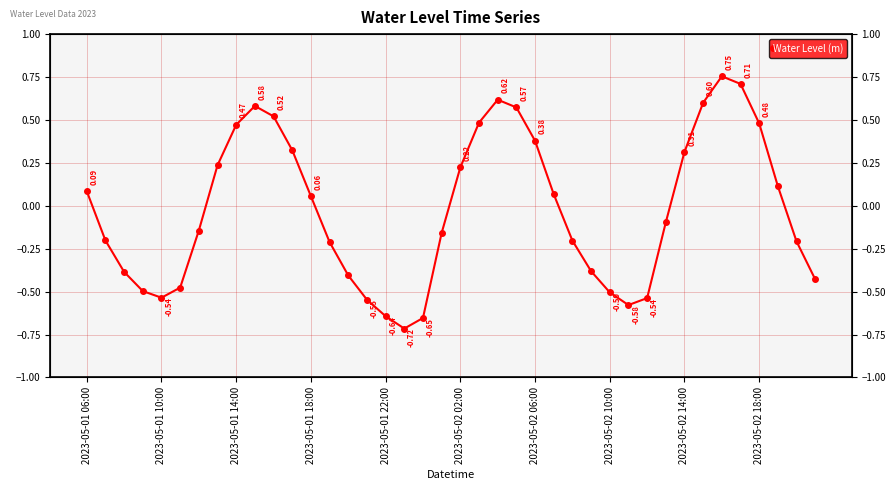

Reading left to right, transcribe all the data shown in this chart.

0.1	-0.2	-0.4	-0.5	-0.5	-0.5	-0.1	0.2	0.5	0.6	0.5	0.3	0.1	-0.2	-0.4	-0.5	-0.6	-0.7	-0.7	-0.2	0.2	0.5	0.6	0.6	0.4	0.1	-0.2	-0.4	-0.5	-0.6	-0.5	-0.1	0.3	0.6	0.8	0.7	0.5	0.1	-0.2	-0.4